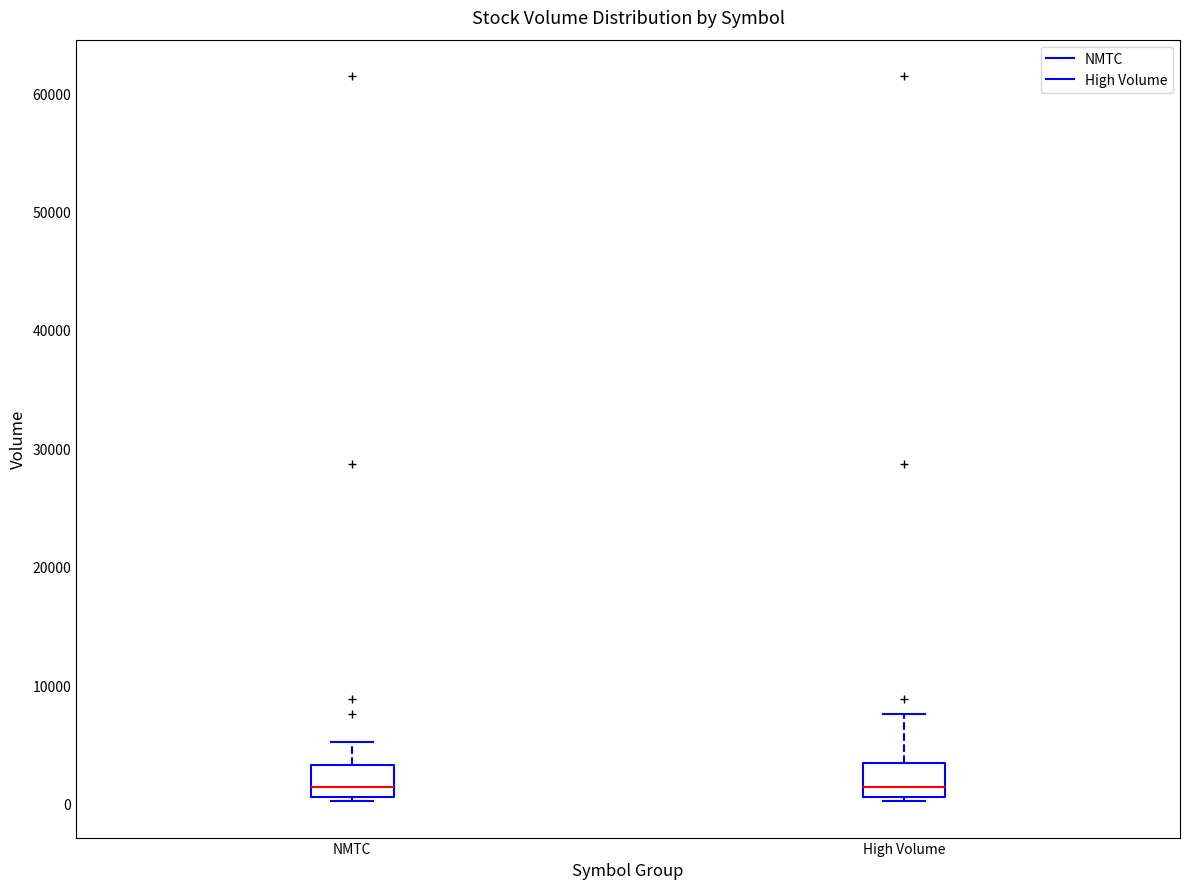

Where is the lower edge of the box for NMTC on the y-axis? The values are not printed on the chart, so give them approximately, as read against the axis.

1000